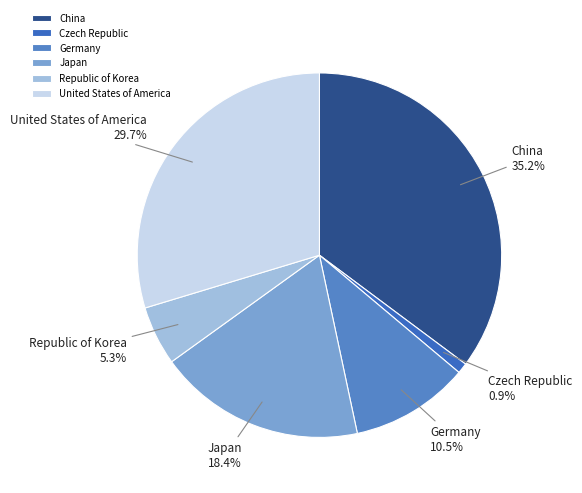

Which category has the smallest portion of the pie?

Czech Republic